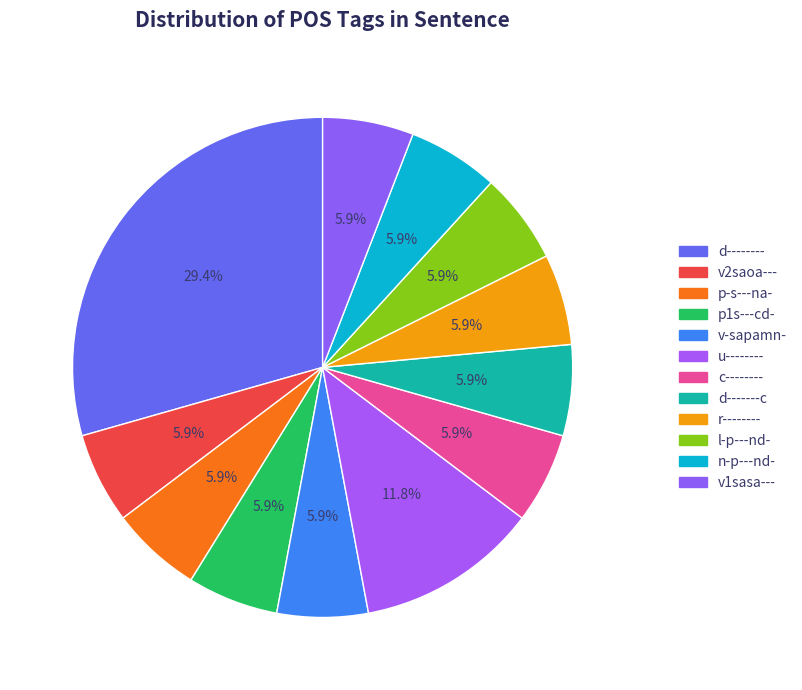

To the nearest percent, what portion does u-------- represent?

12%